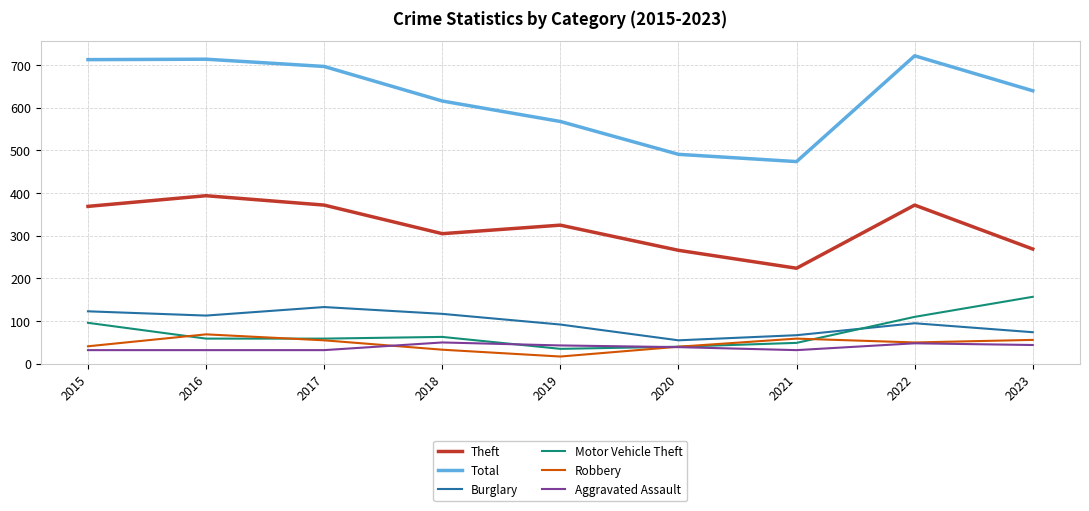

What is the difference between the highest and lowest values at 2016?

682